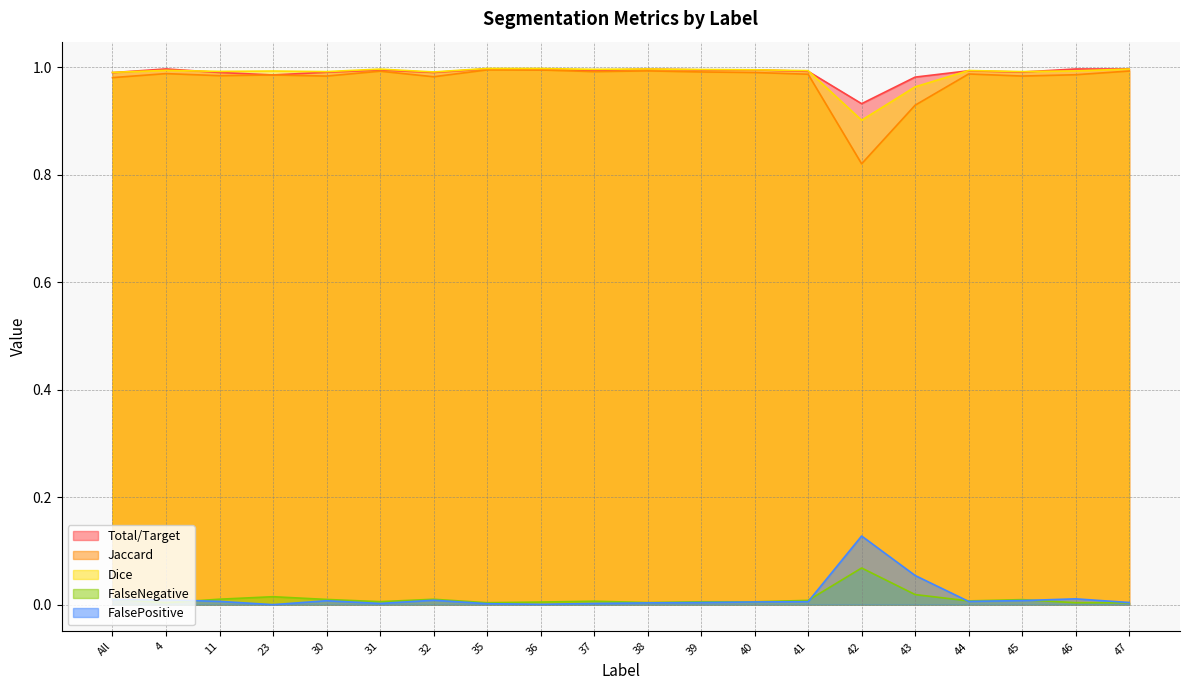

True or false: Total/Target has more than 2 interior local peaks.

True